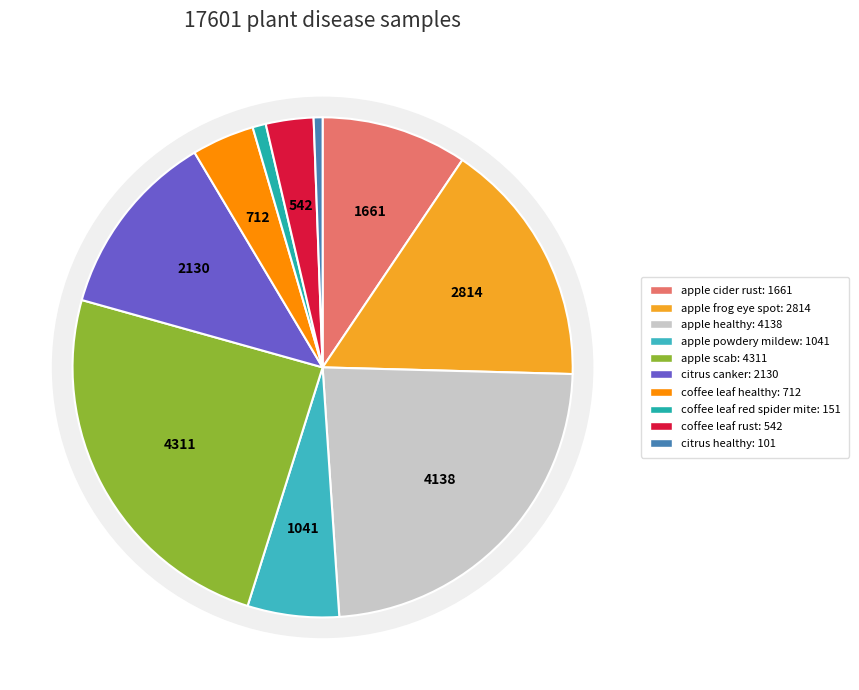

What is the largest slice in the pie chart?

apple scab